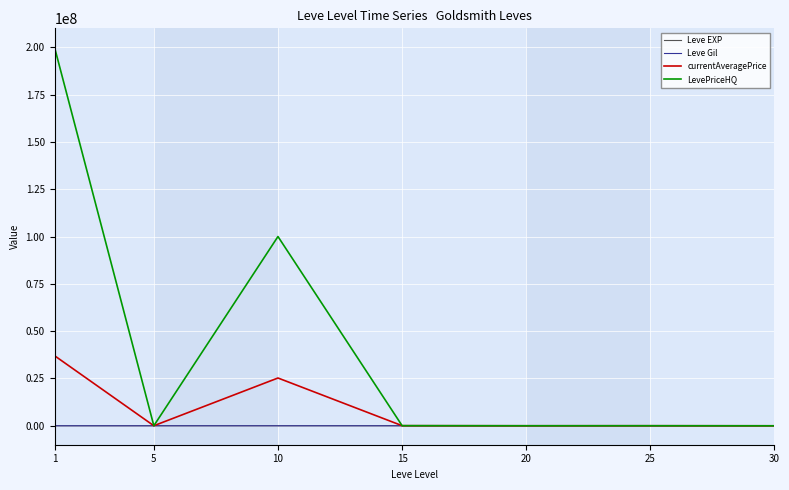

Which series has the largest range (max minus min)?

LevePriceHQ